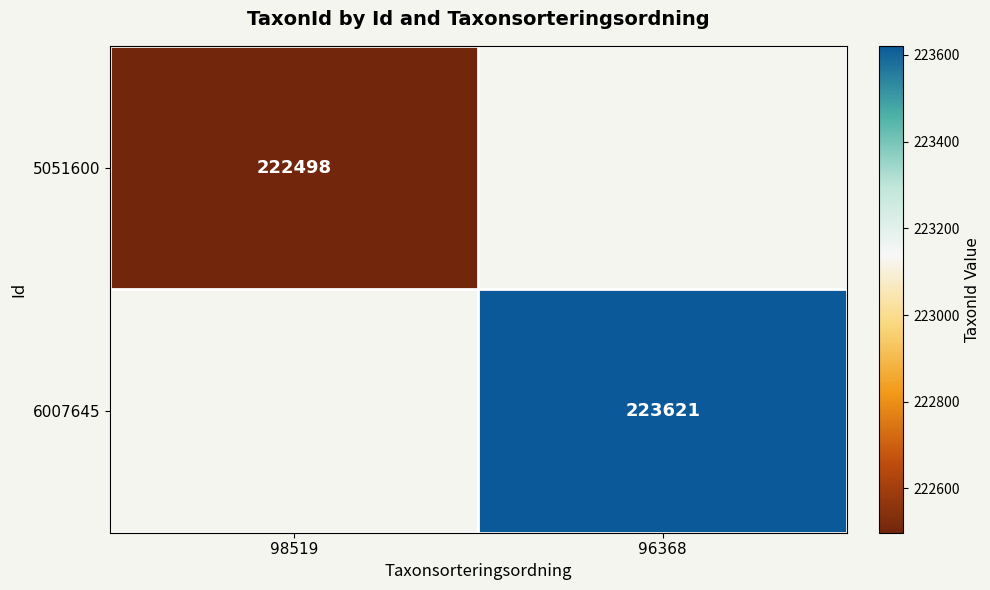

What is the maximum value shown in the chart?

223621.0